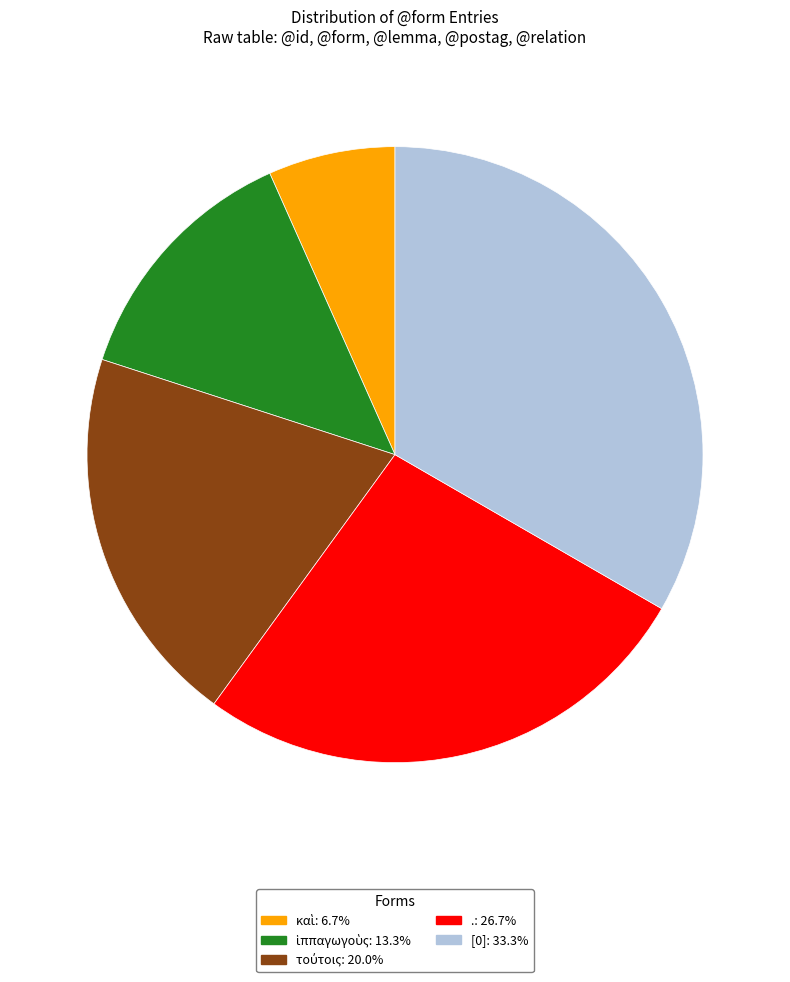

How many segments does this pie chart have?

5